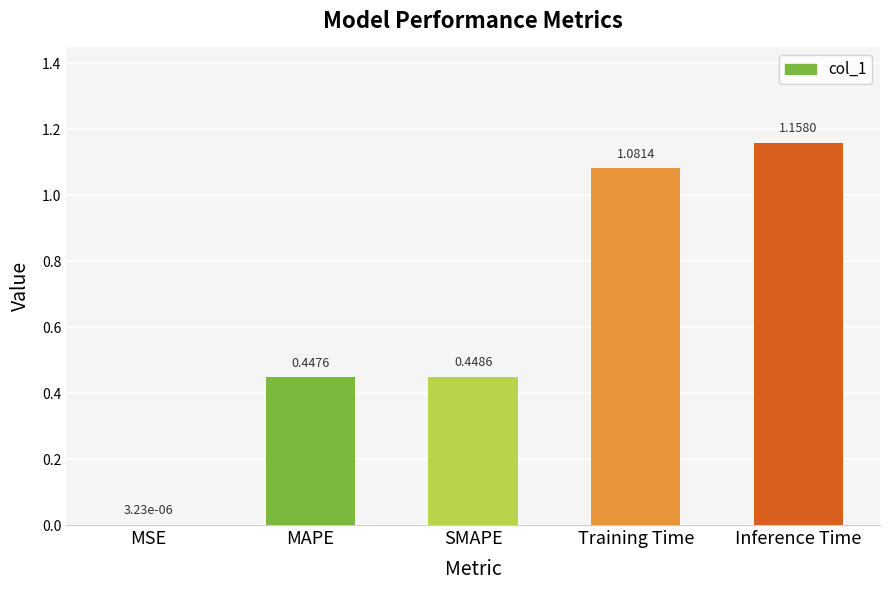

Which label corresponds to the largest value in the chart?

Inference Time